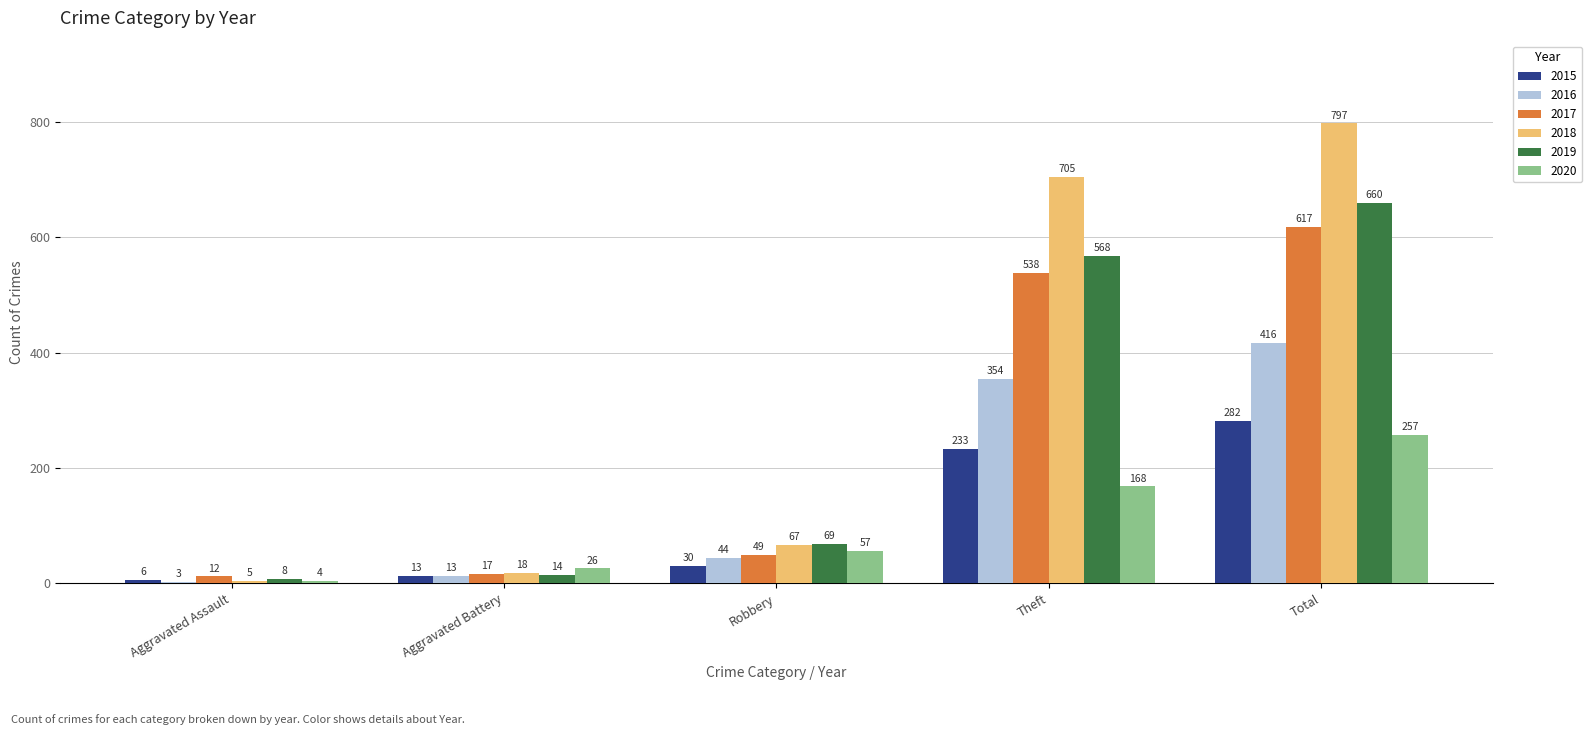

Read the 2019 value at Theft, to the nearest 50.

550